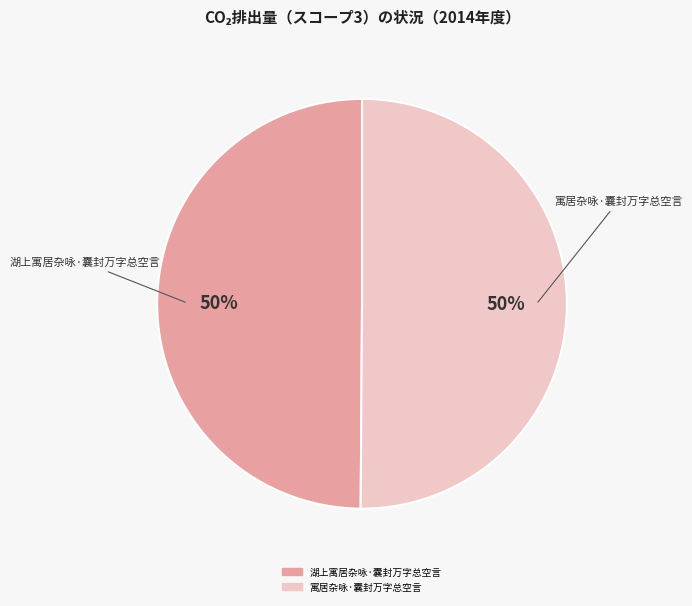

How many segments does this pie chart have?

2